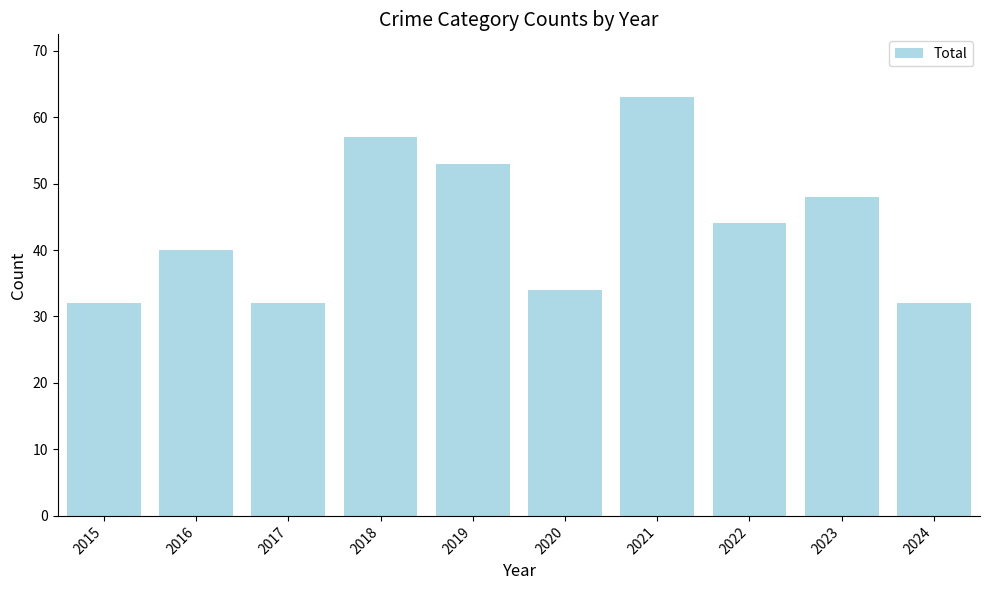

At which category does the chart reach its peak across all series?

2021